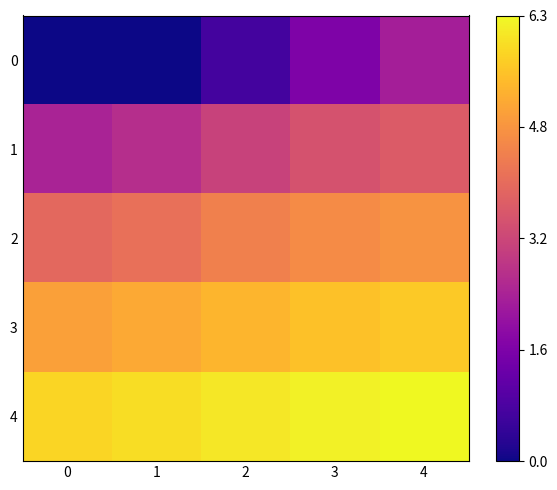

What is the greatest value displayed?

6.3